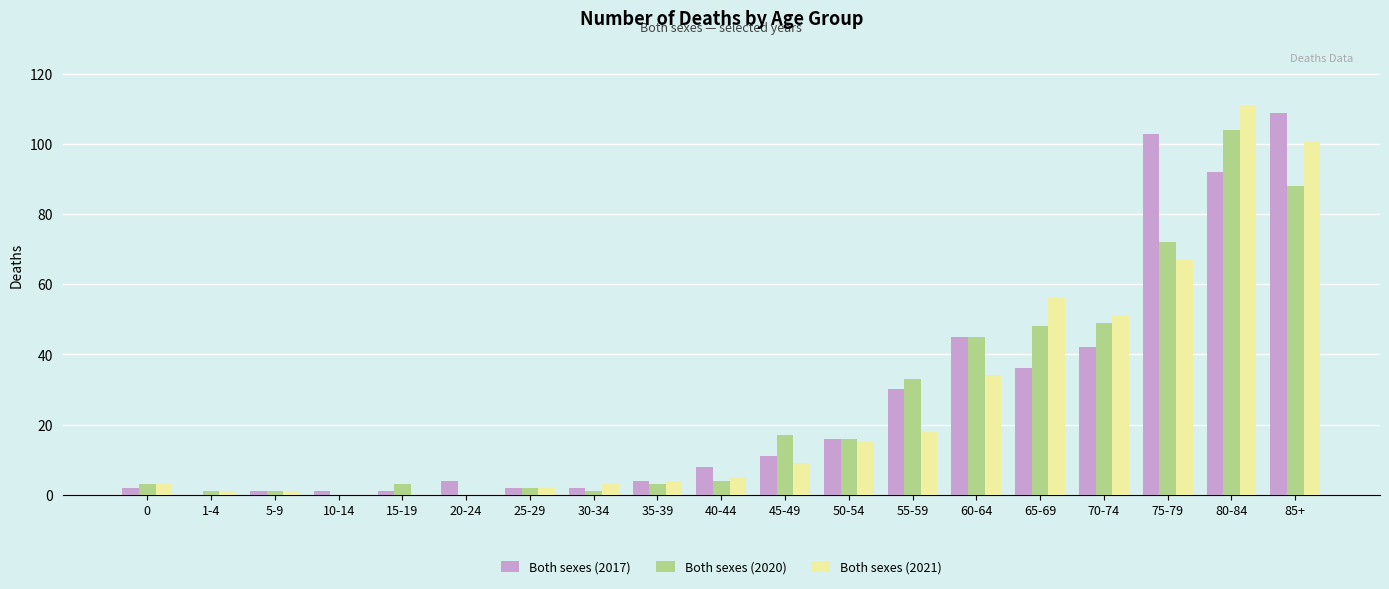

Is the value of Both sexes (2017) at 40-44 greater than the value of Both sexes (2020) at 70-74?

No